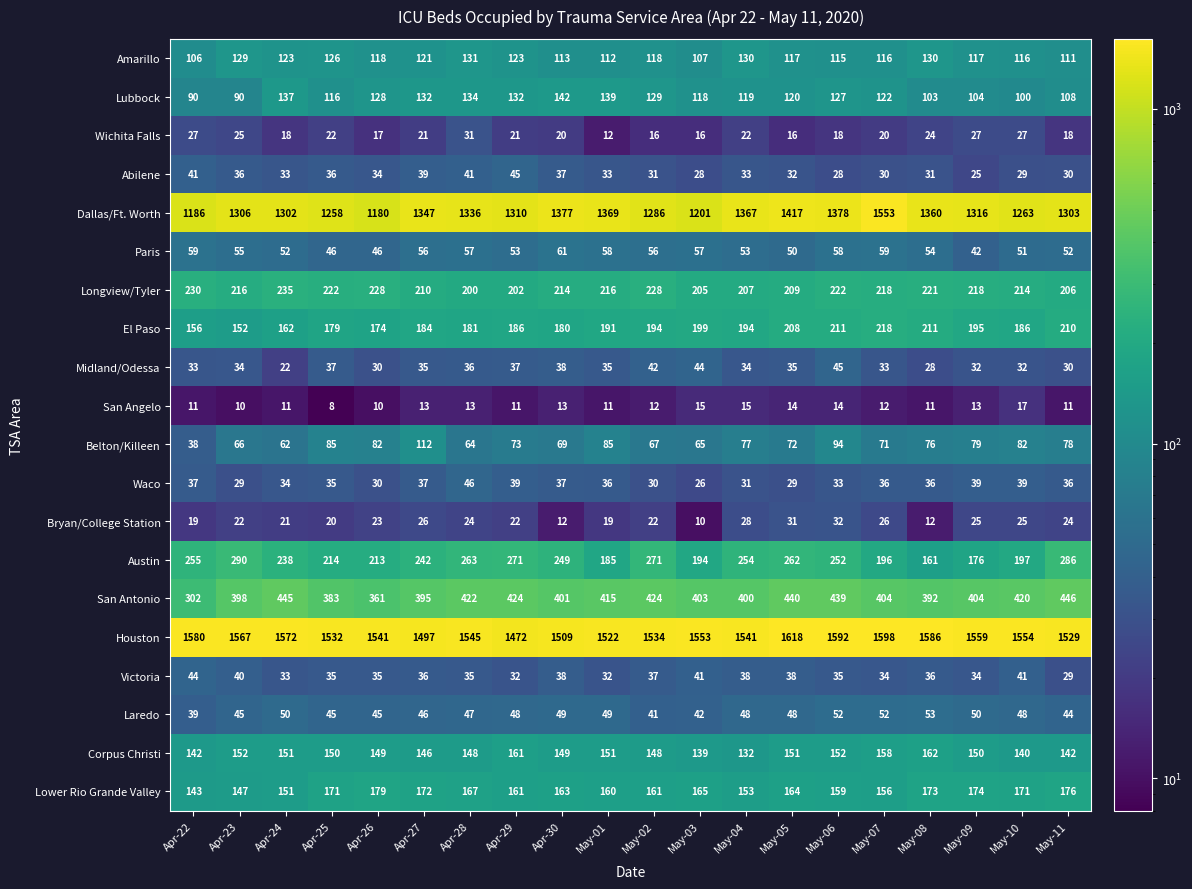

How many series are shown in this chart?

20